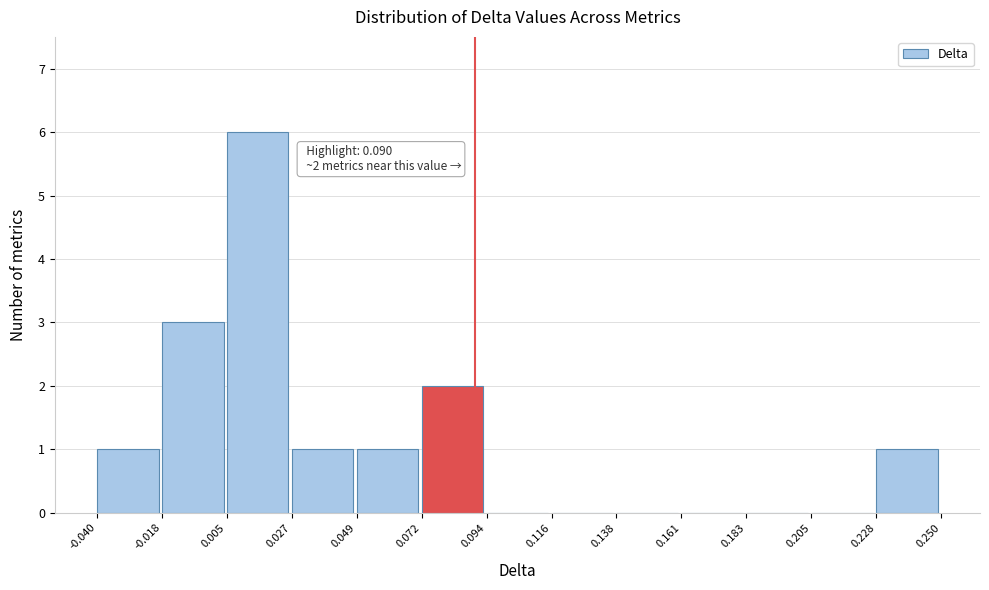

Over which range of the x-axis is the bar tallest?

0.005 to 0.027